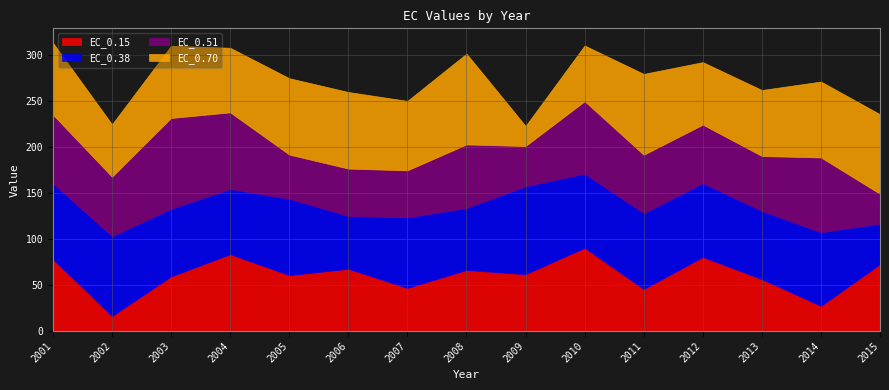

Which category has the lowest value in the EC_0.38 series?

2015